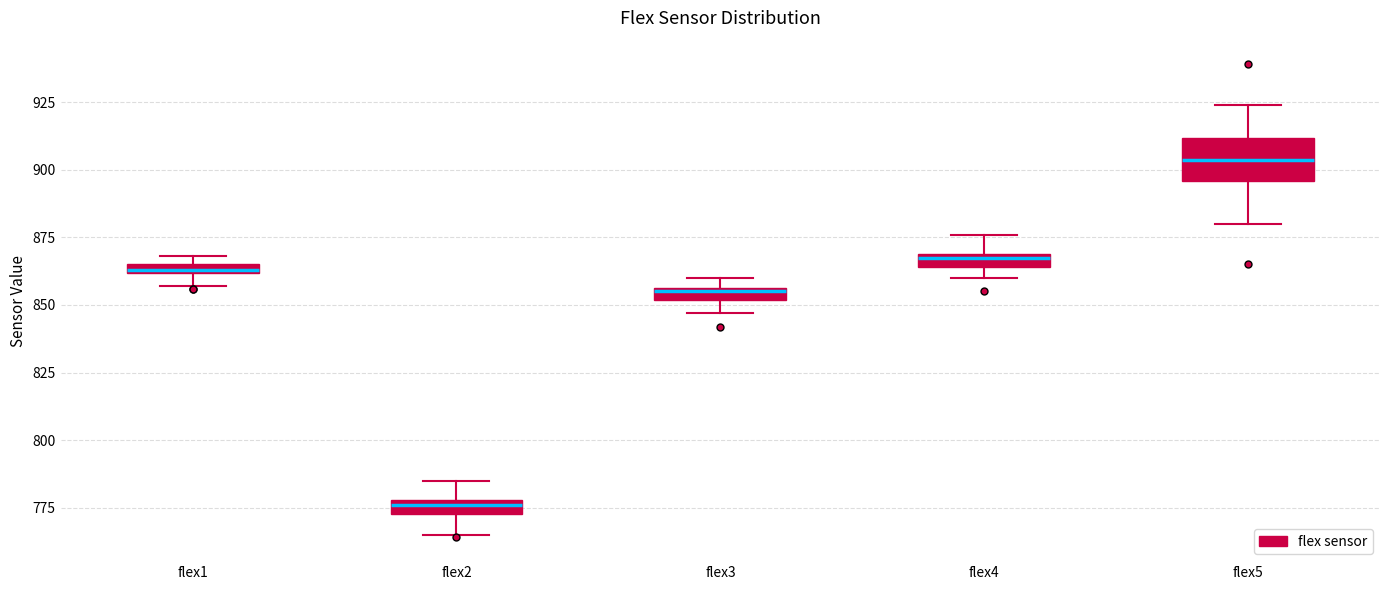

Which box has the lowest median line?

flex2